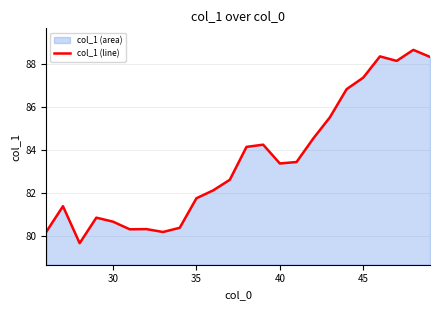

What is the value of the 4th point from the left?

80.9